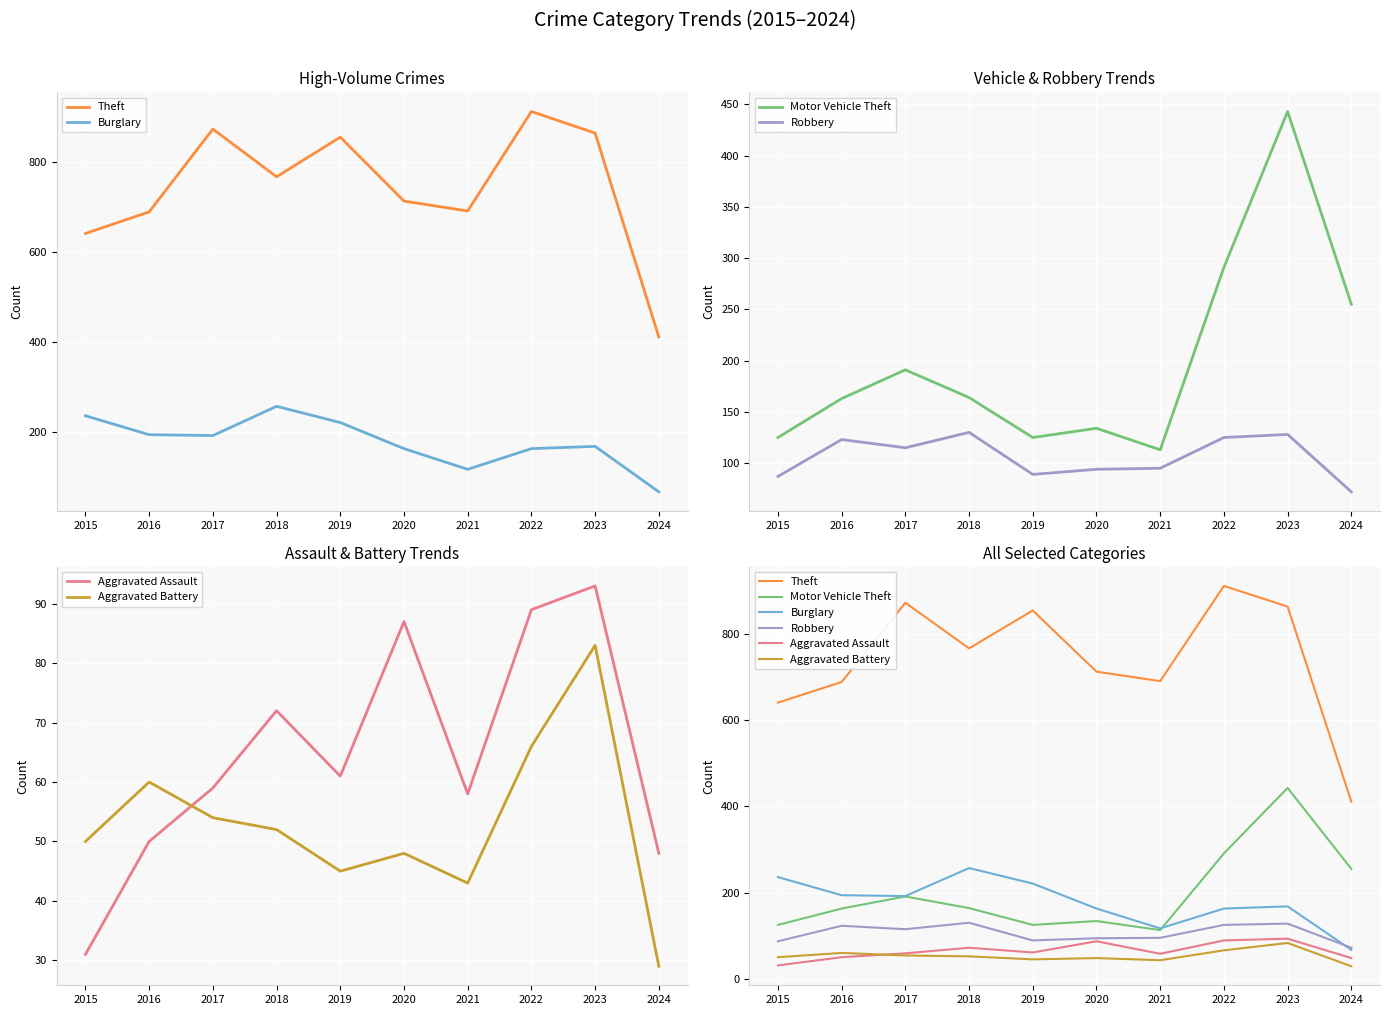

After their last crossing, which series has the higher values: Motor Vehicle Theft or Burglary?

Motor Vehicle Theft